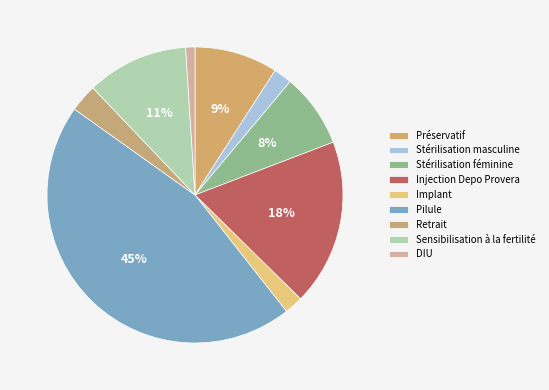

How many segments does this pie chart have?

9